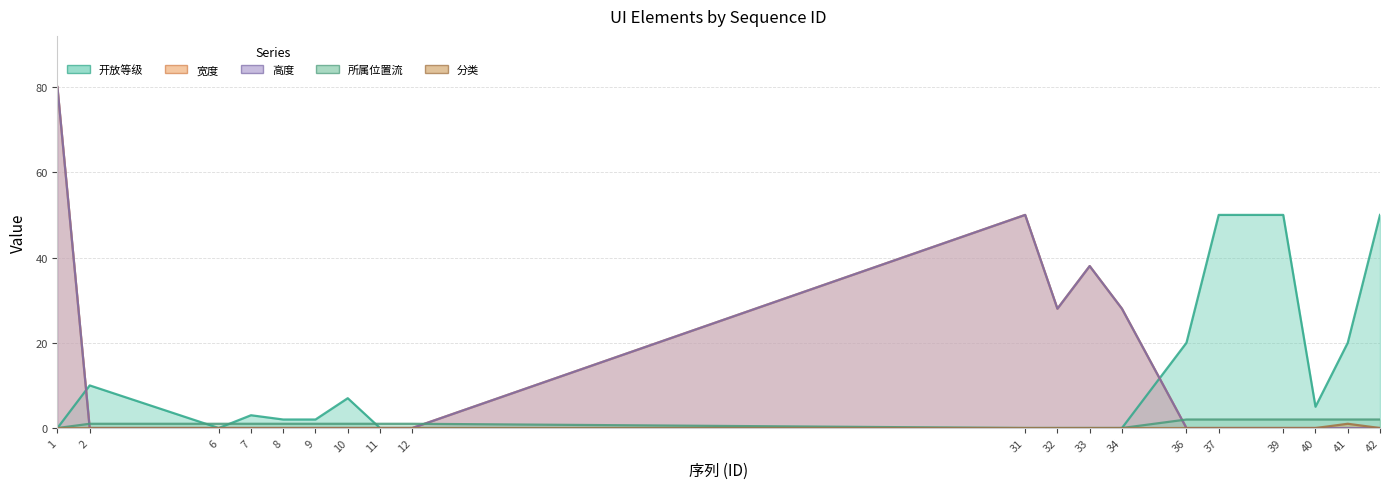

Which series changed the most between 1 and 42?

宽度